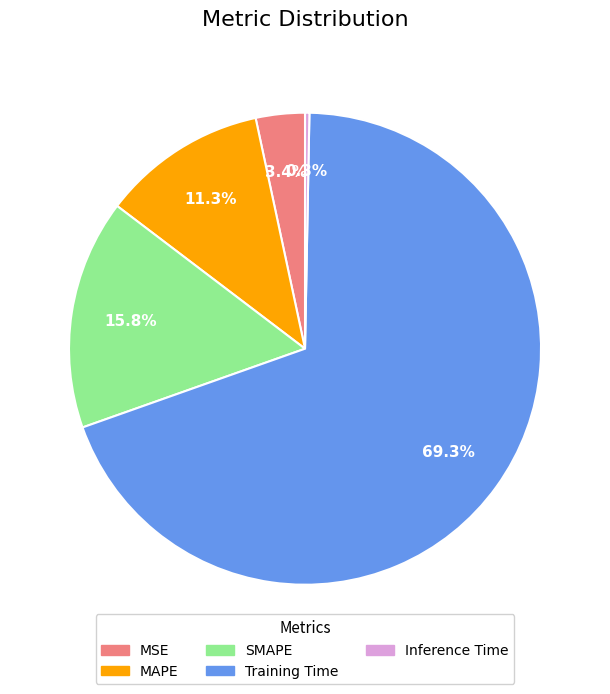

Between Training Time and MAPE, which is larger?

Training Time